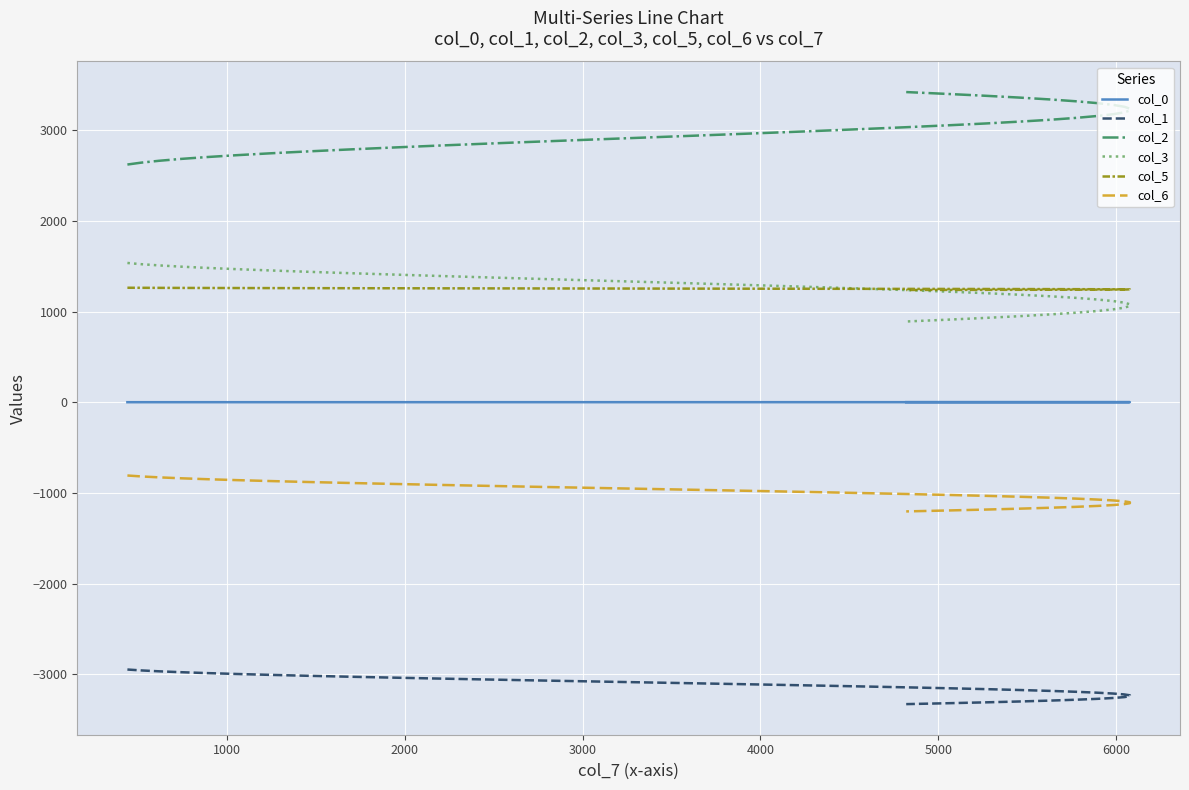

True or false: col_1 and col_6 cross at least once.

False